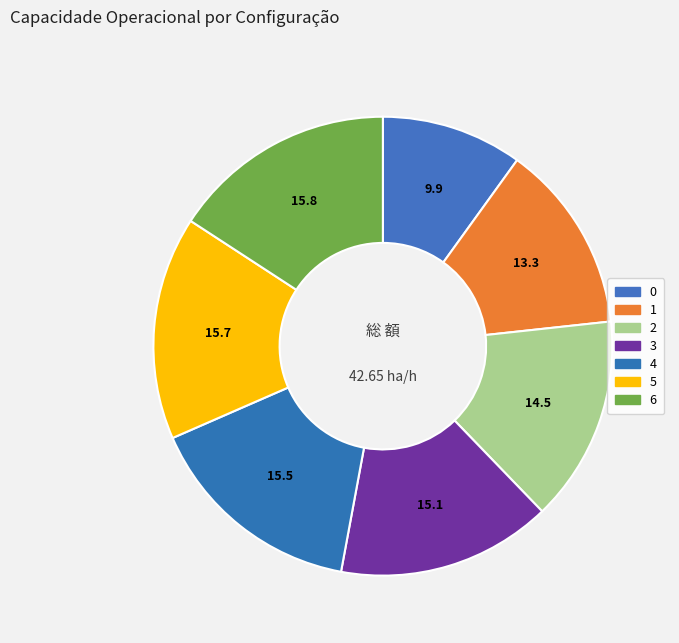

The 4 slice represents 16% of the pie. True or false?

True